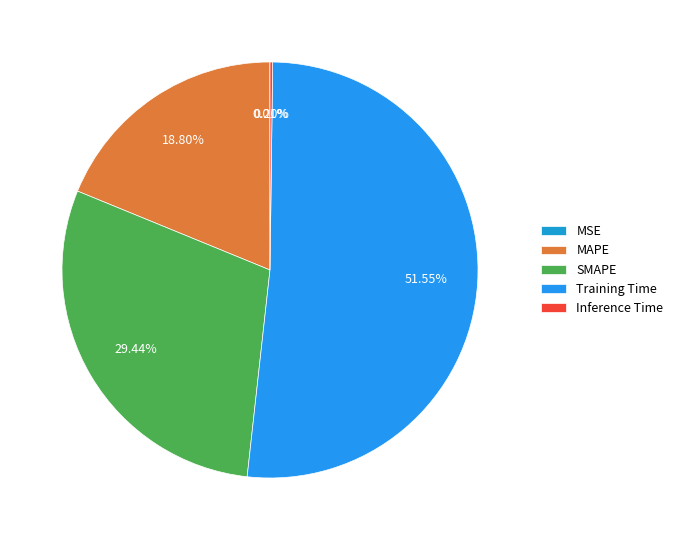

To the nearest percent, what percentage of the pie is Training Time?

52%